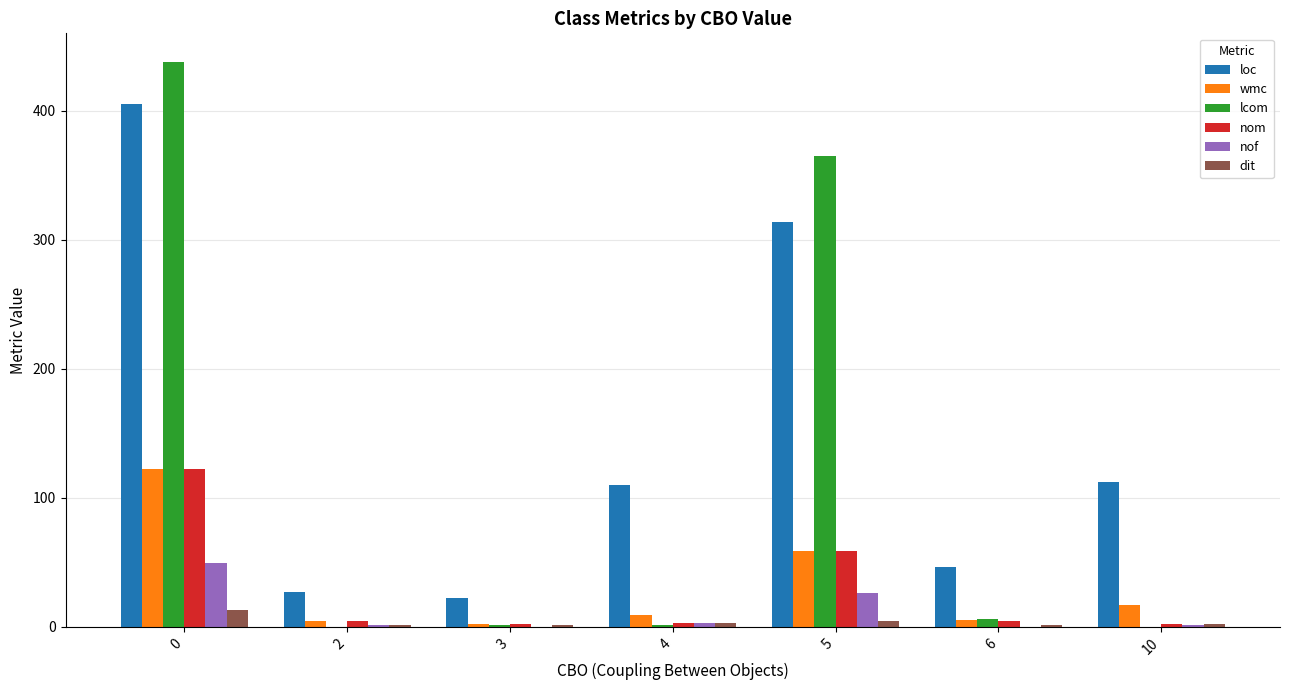

What is the sum of all lcom values?

811